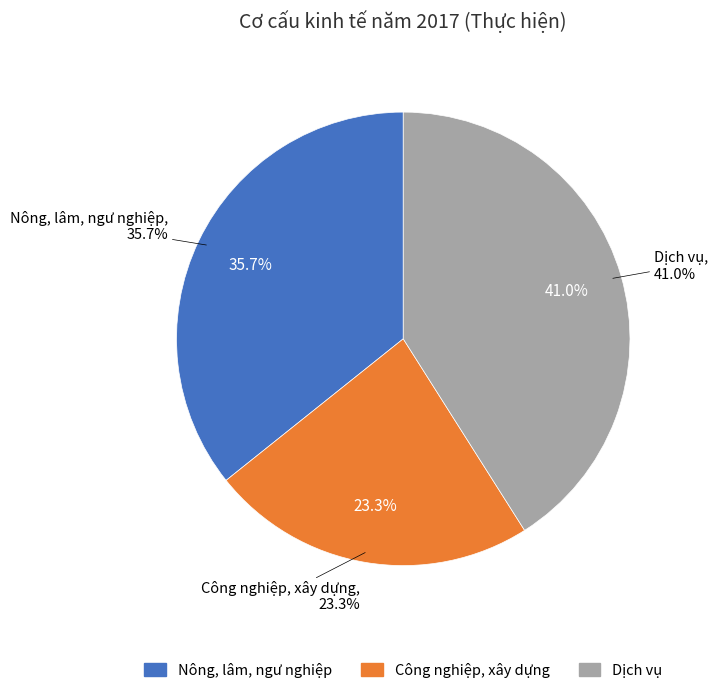

Is it true that Dịch vụ is 41% of the pie?

True